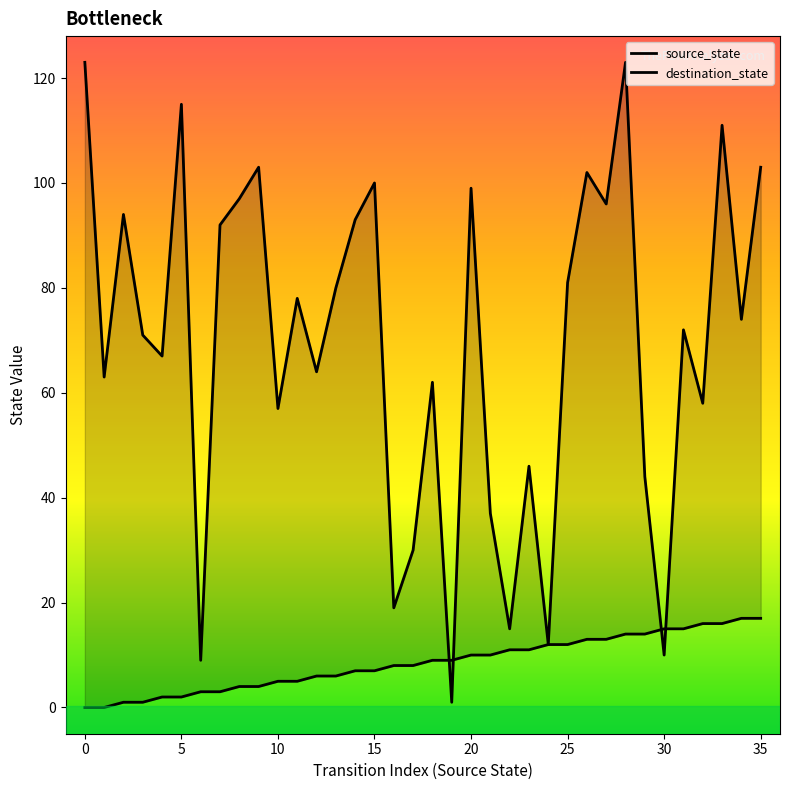

Rank the series by their maximum value, from highest to lowest.

destination_state, source_state